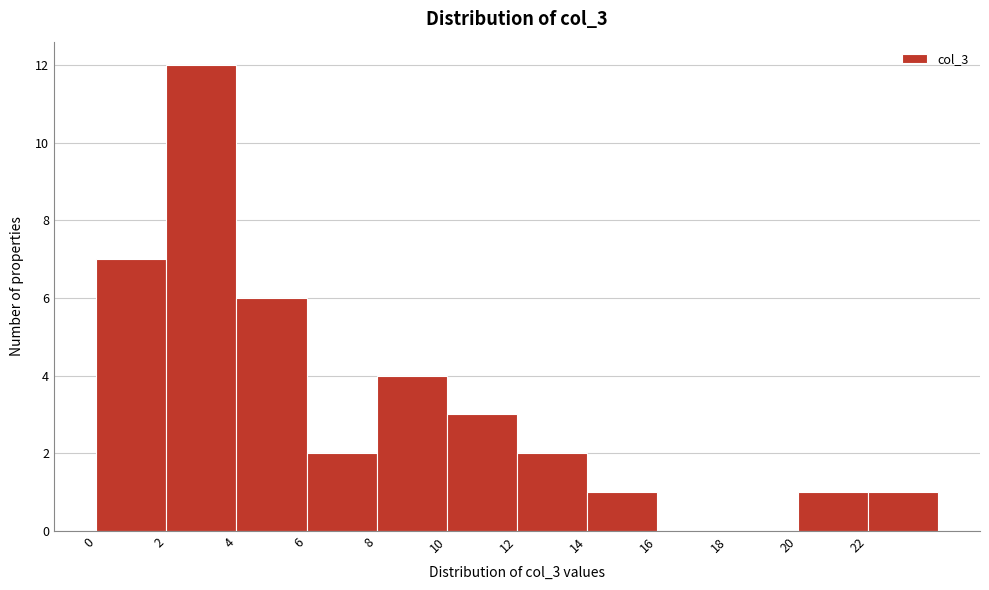

Reading left to right, transcribe this chart: for each bar, give the range it covers on the x-axis and its height. The values are not printed on the chart, so give them approximately, as read against the axis.

0 to 2: 7
2 to 4: 12
4 to 6: 6
6 to 8: 2
8 to 10: 4
10 to 12: 3
12 to 14: 2
14 to 16: 1
16 to 18: 0
18 to 20: 0
20 to 22: 1
22 to 24: 1